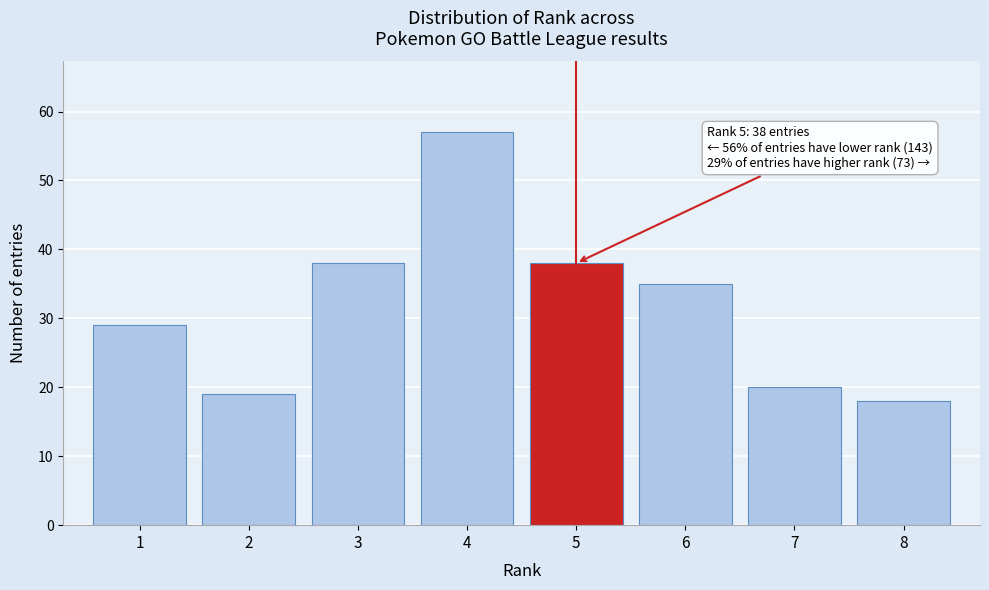

Which range on the x-axis has the tallest bar?

3.5 to 4.5